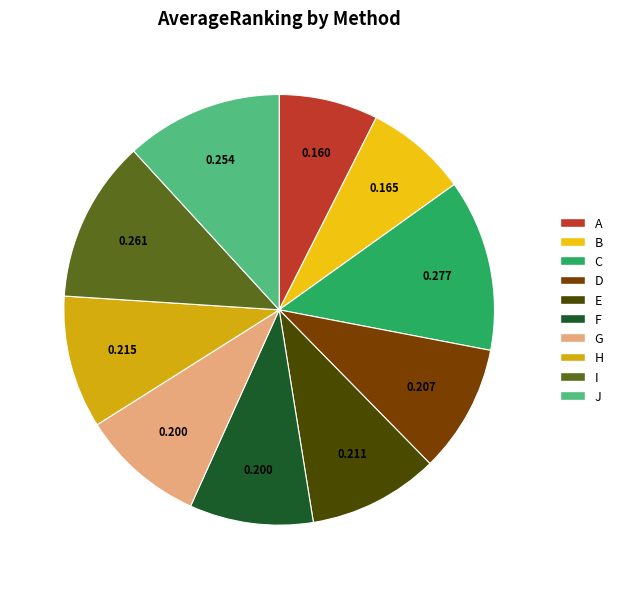

Does G account for over 50% of the chart?

No